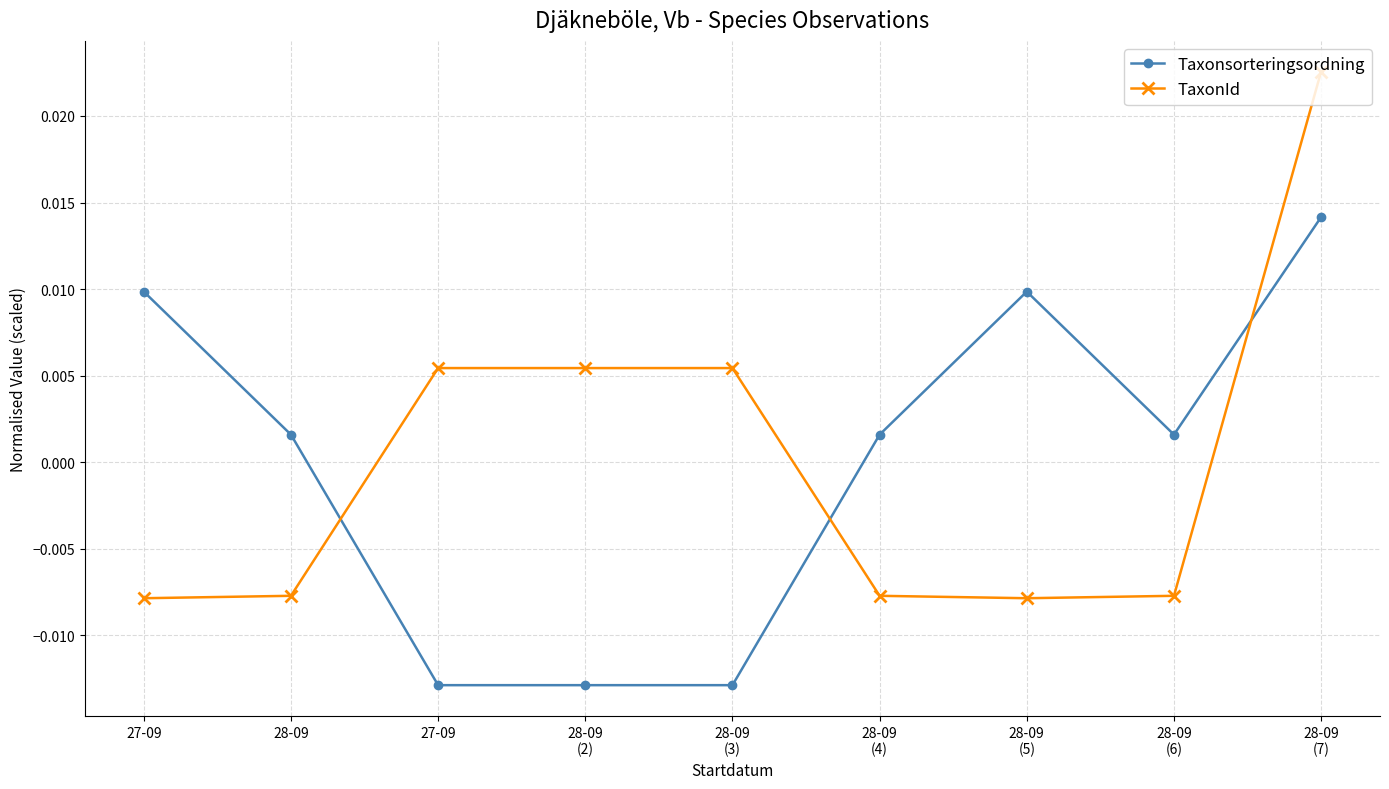

Does the chart have visible grid lines?

Yes